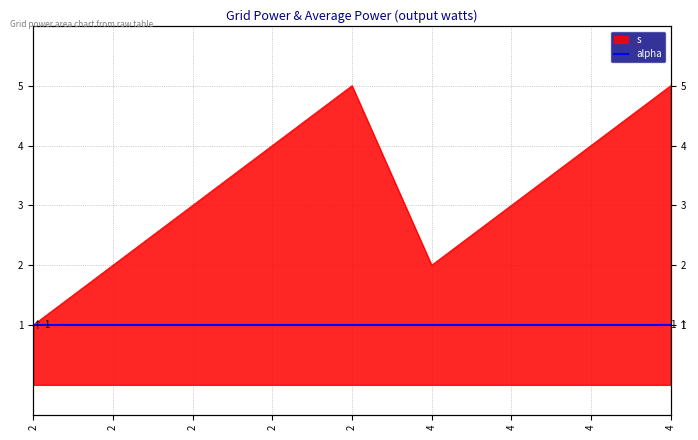

What is the change in value from 2 to 2?

+4